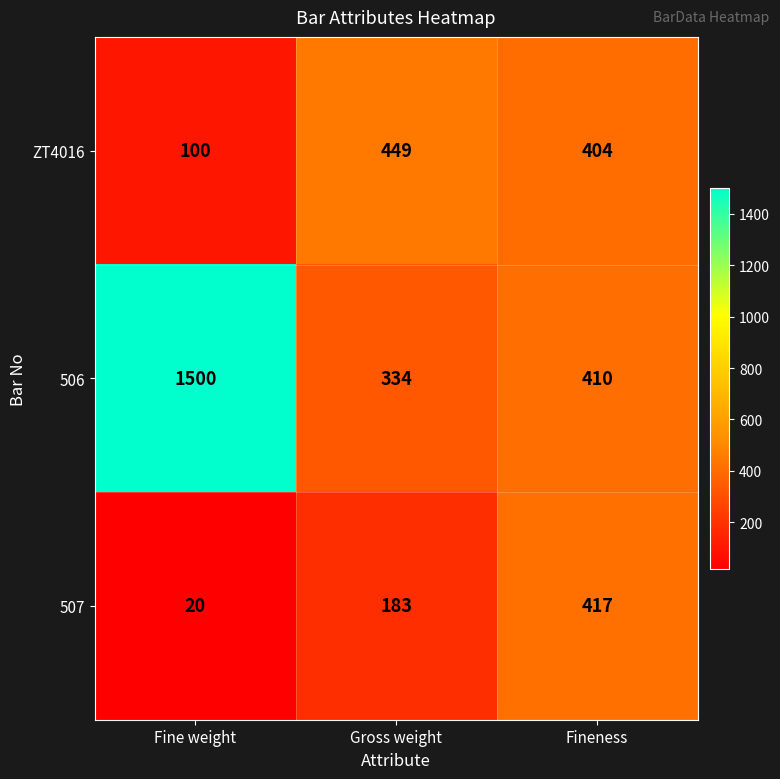

Which series changed the most between Fine weight and Fineness?

506